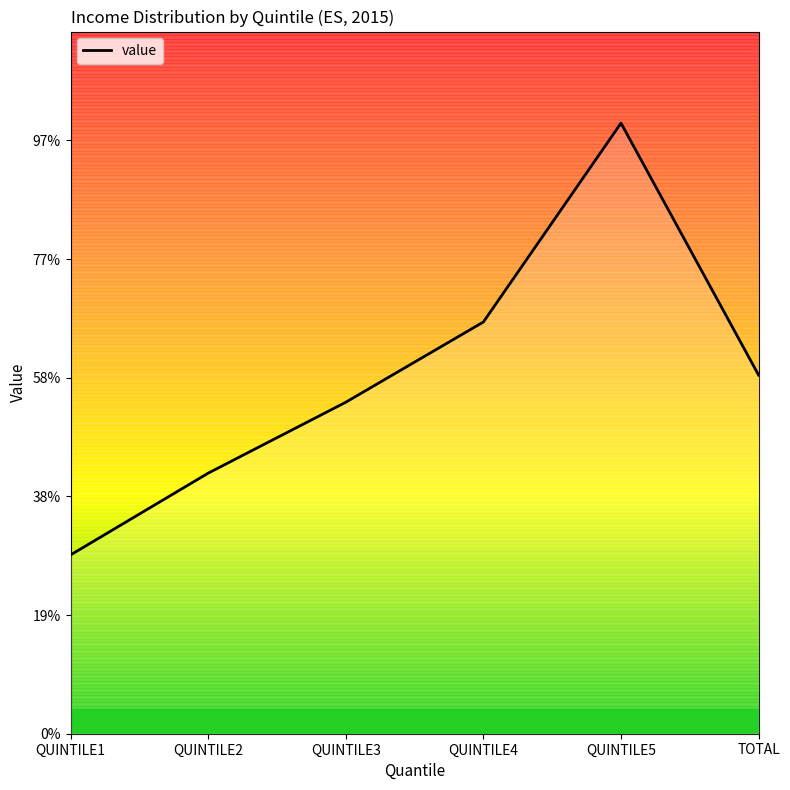

Rank the categories by value from highest to lowest.

QUINTILE5, QUINTILE4, TOTAL, QUINTILE3, QUINTILE2, QUINTILE1